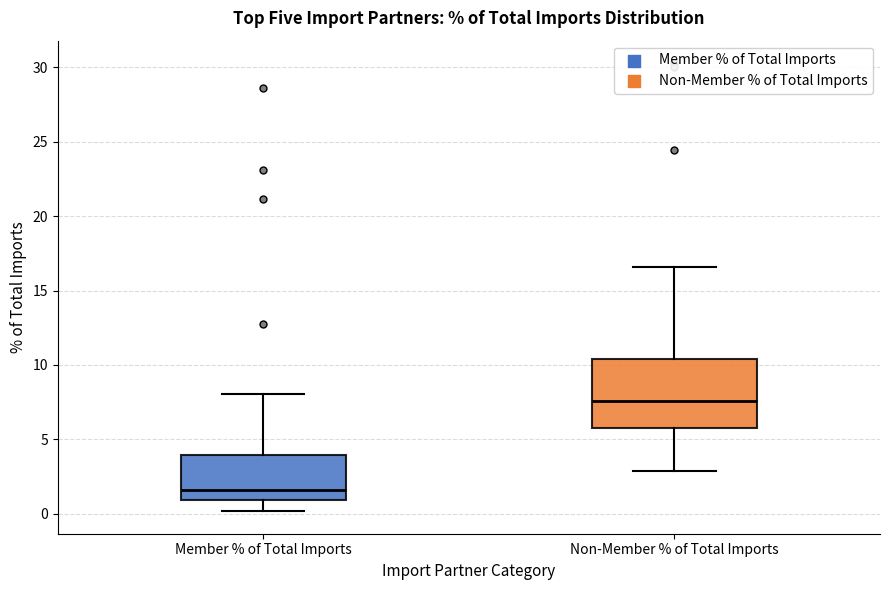

Reading left to right, transcribe this box plot: for each box, give where its median line is, the range the box spans, and where its two whiskers end, as read against the y-axis. The values are not printed on the chart, so give them approximately, as read against the axis.

Member % of Total Imports: median 1.5, box 1.0 to 4.0, whiskers 0.0 to 8.0
Non-Member % of Total Imports: median 7.5, box 6.0 to 10.5, whiskers 3.0 to 16.5